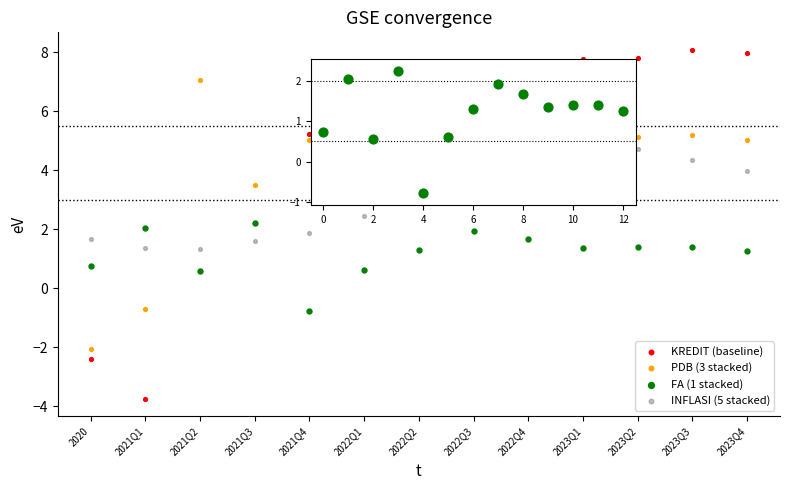

Which series contains the highest Y value?

KREDIT (baseline)